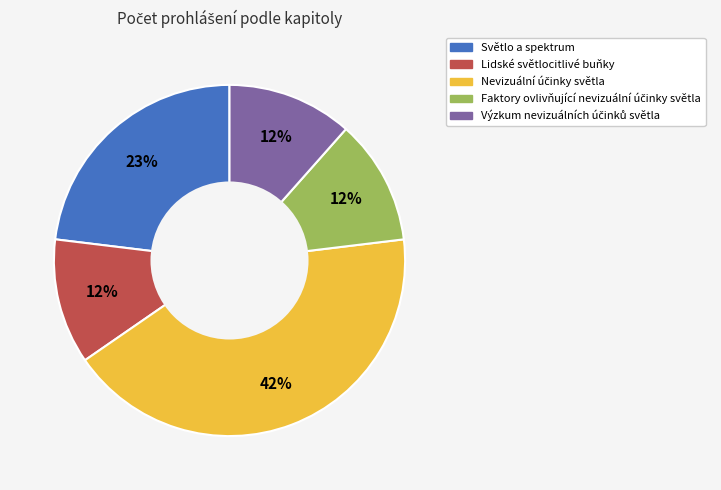

What percentage is the Lidské světlocitlivé buňky slice, to the nearest percent?

12%